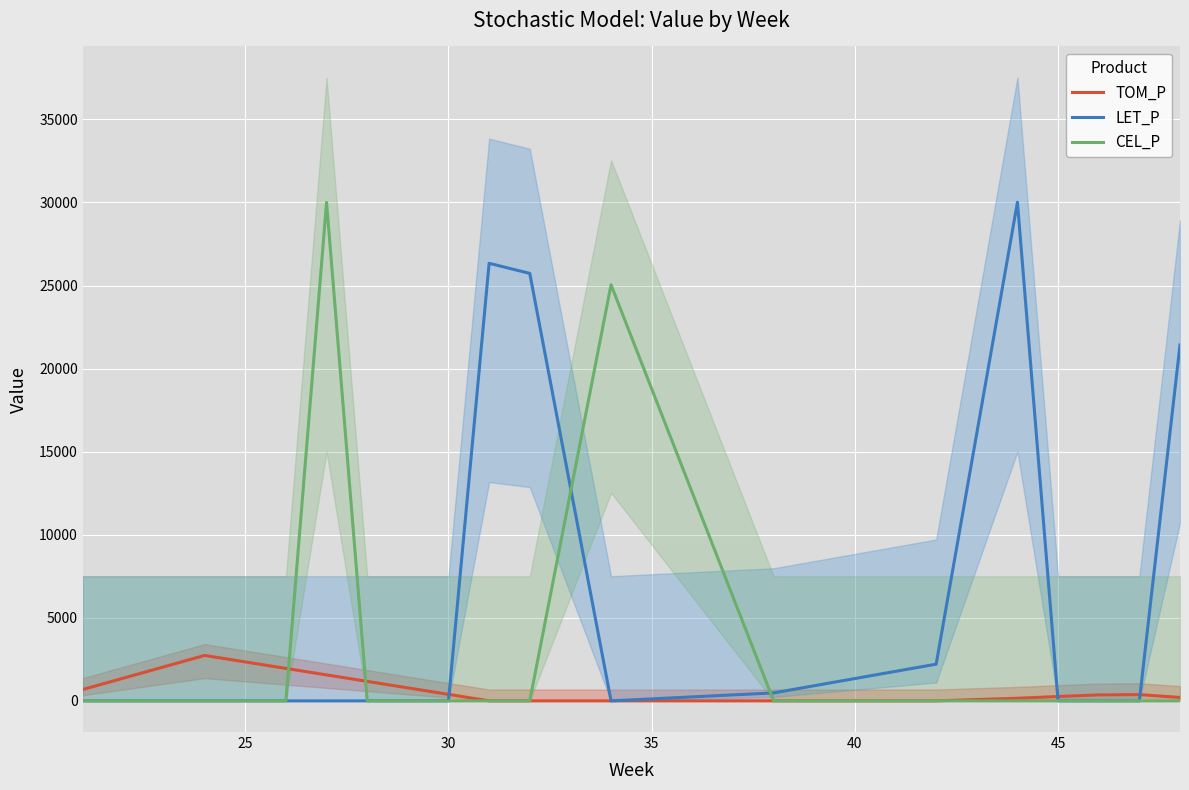

What is the highest value of the CEL_P series?

30000.0